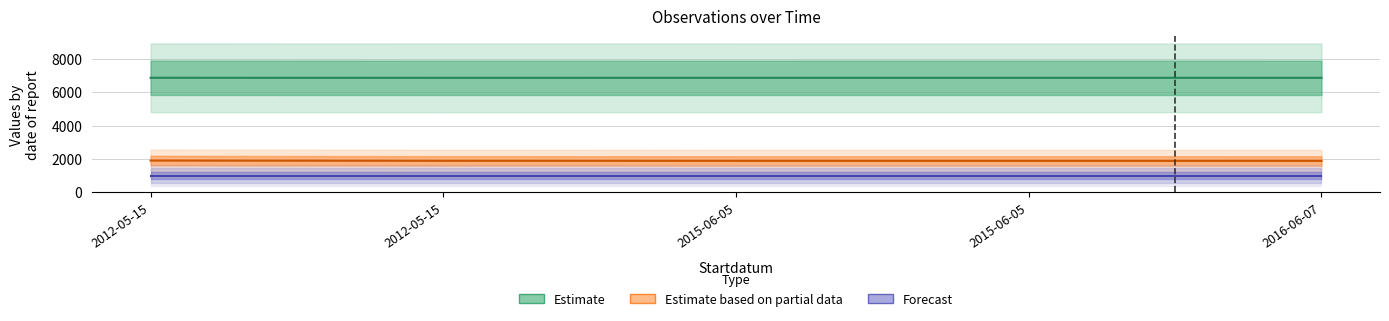

Does the chart have visible grid lines?

Yes